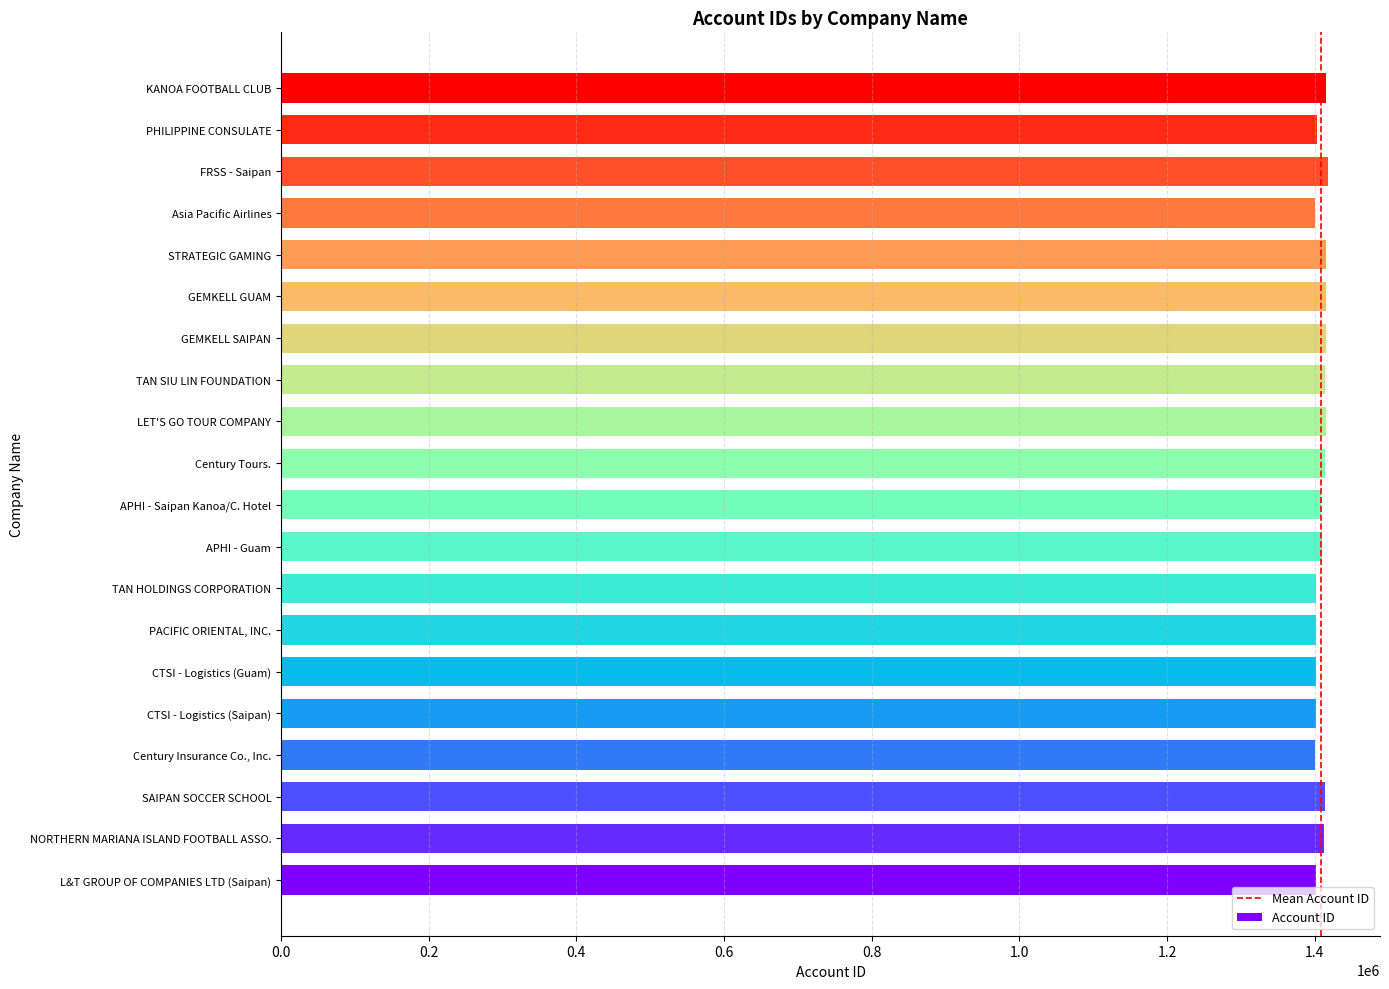

List the labels in order of value, smallest first.

Asia Pacific Airlines, Century Insurance Co., Inc., CTSI - Logistics (Guam), CTSI - Logistics (Saipan), L&T GROUP OF COMPANIES LTD (Saipan), PACIFIC ORIENTAL, INC., TAN HOLDINGS CORPORATION, PHILIPPINE CONSULATE, APHI - Saipan Kanoa/C. Hotel, APHI - Guam, NORTHERN MARIANA ISLAND FOOTBALL ASSO., TAN SIU LIN FOUNDATION, SAIPAN SOCCER SCHOOL, Century Tours., KANOA FOOTBALL CLUB, STRATEGIC GAMING, LET'S GO TOUR COMPANY, GEMKELL GUAM, GEMKELL SAIPAN, FRSS - Saipan